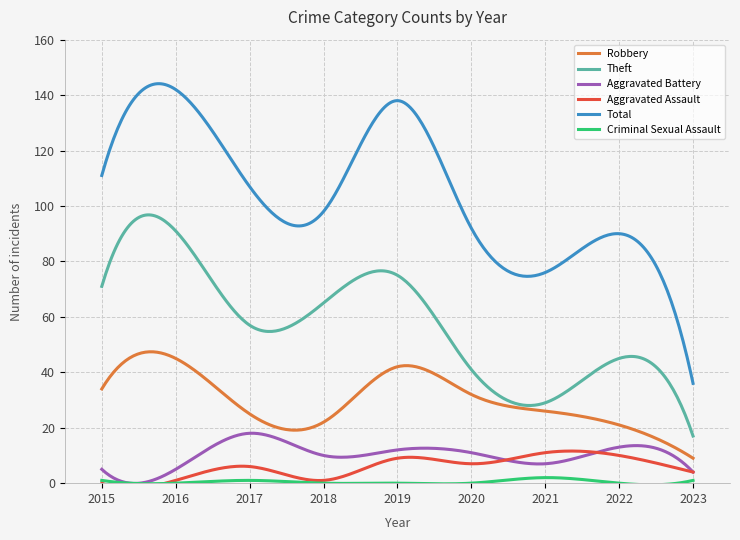

What is the sum of all Robbery values?

8976.7